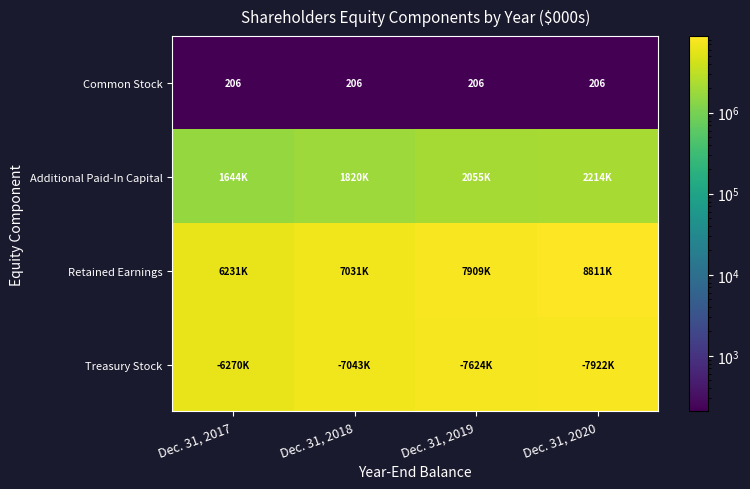

The value of Common Stock at Dec. 31, 2018 is 206. True or false?

True